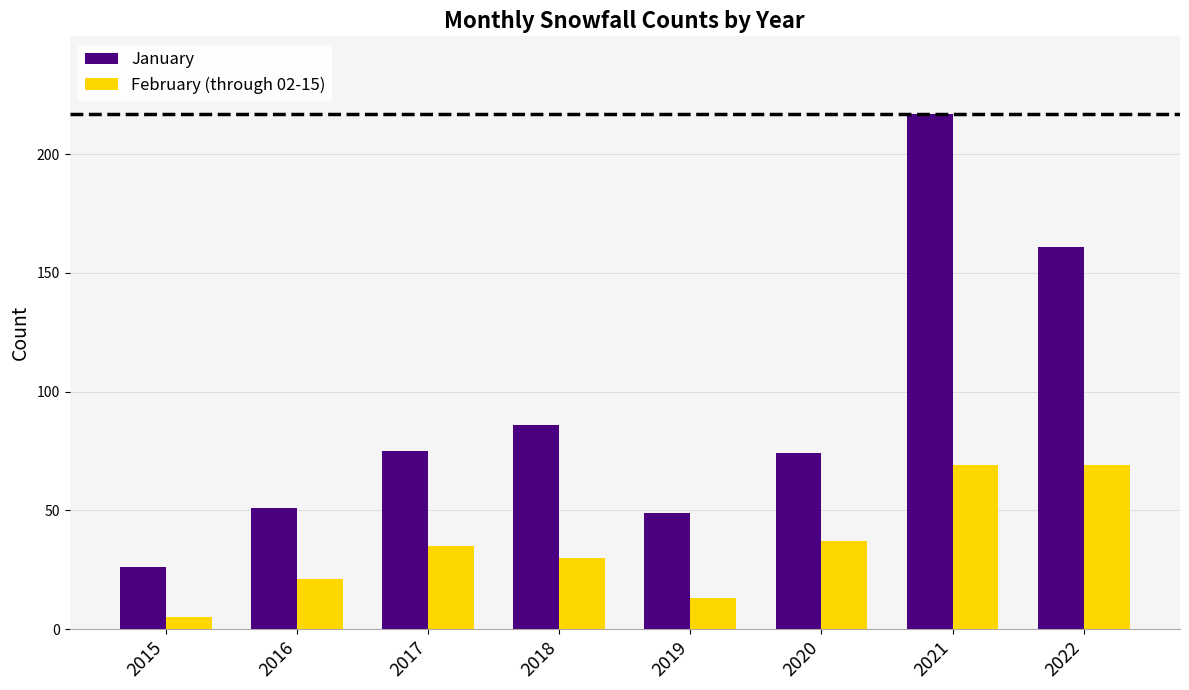

The January series shows 75 at 2017. True or false?

True